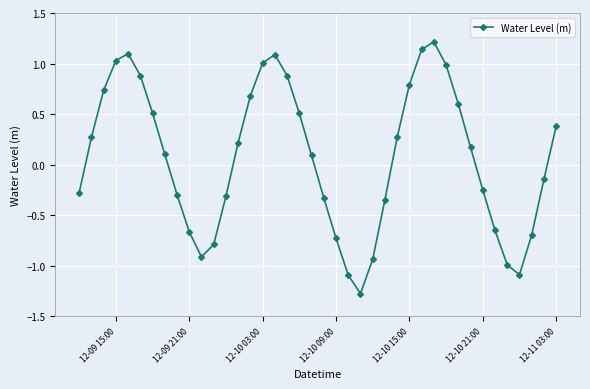

What is the maximum value shown in the chart?

1.2